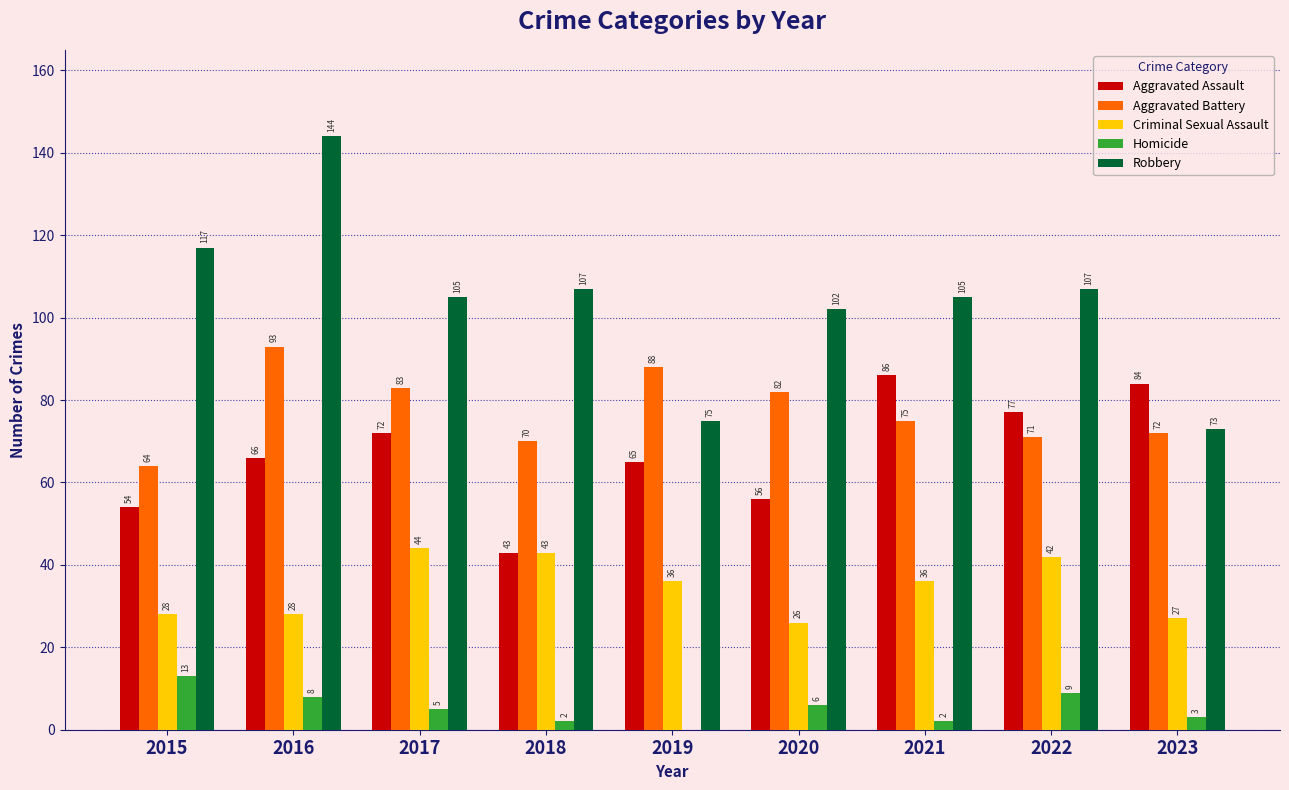

Which label corresponds to the largest value in the chart?

2016